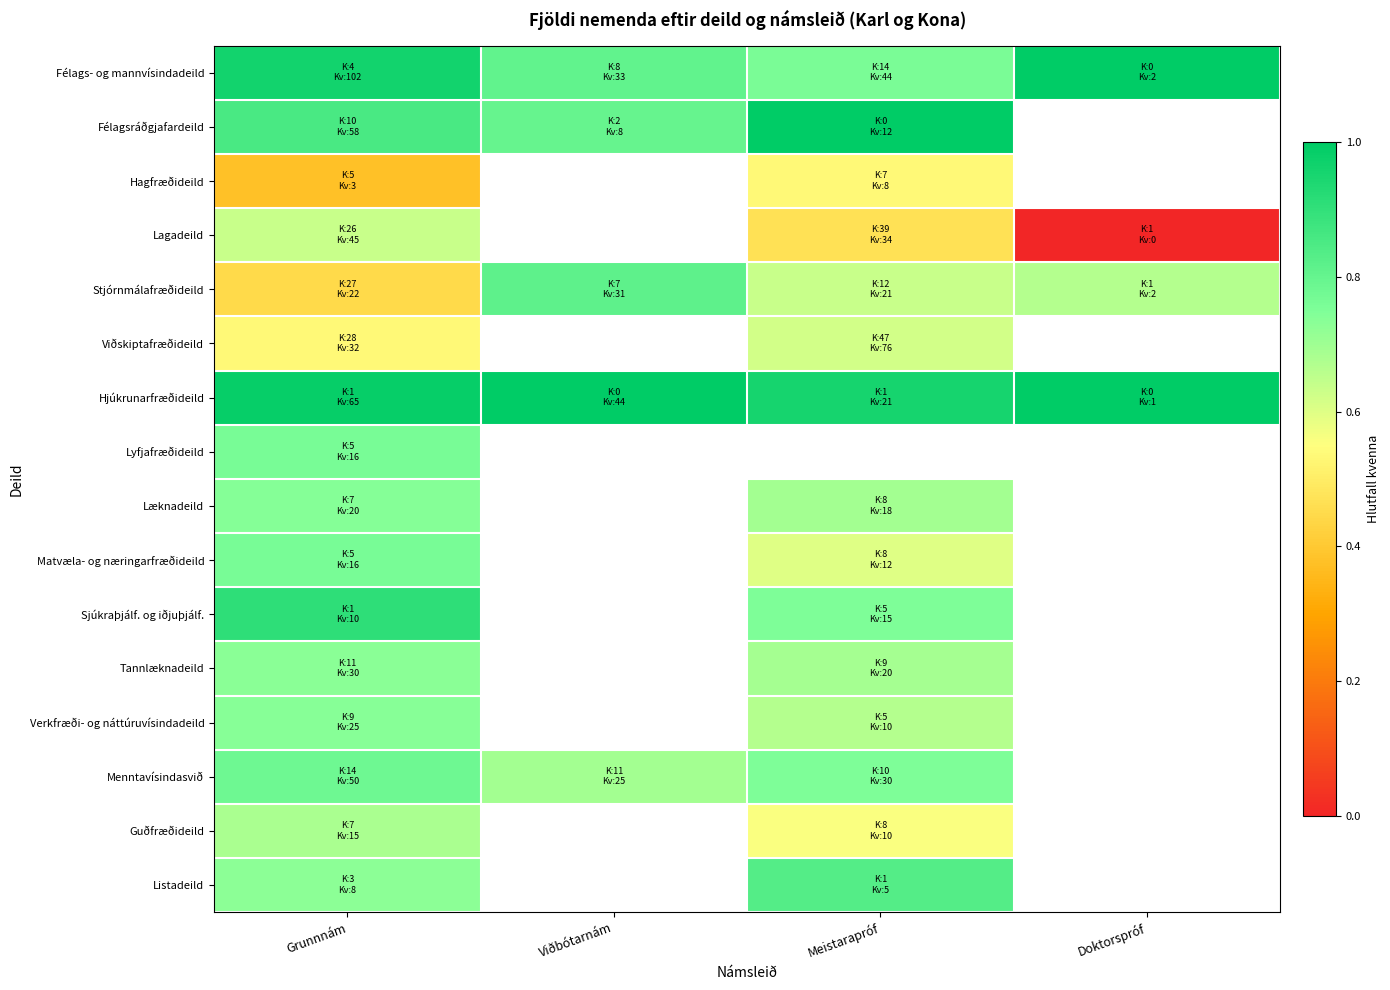

List the series in order of their peak value, lowest first.

Hagfræðideild, Viðskiptafræðideild, Lagadeild, Guðfræðideild, Tannlæknadeild, Verkfræði- og náttúruvísindadeild, Læknadeild, Lyfjafræðideild, Matvæla- og næringarfræðideild, Menntavísindasvið, Stjórnmálafræðideild, Listadeild, Sjúkraþjálf. og iðjuþjálf., Félags- og mannvísindadeild, Félagsráðgjafardeild, Hjúkrunarfræðideild